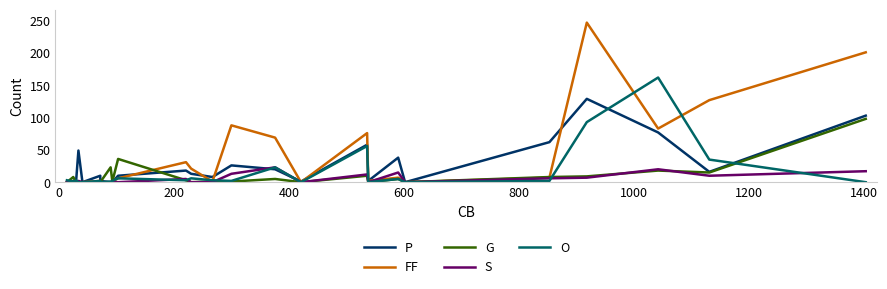

Reading left to right, extract all data points from this chart.

P: 0	2	2	49	0	10	2	0	0	10	18	13	8	26	20	1	58	2	38	0	62	129	77	16	103
FF: 0	0	0	0	0	2	0	0	1	6	31	21	1	88	69	0	76	2	7	0	7	247	83	127	201
G: 0	8	0	0	0	0	0	23	1	36	3	0	1	1	5	0	10	0	5	0	8	9	18	15	98
S: 0	0	0	2	0	0	0	0	0	0	5	0	0	13	23	0	12	0	15	0	6	7	20	10	17
O: 3	1	3	0	0	2	0	1	2	6	3	6	3	2	23	0	56	0	5	0	2	93	162	35	0